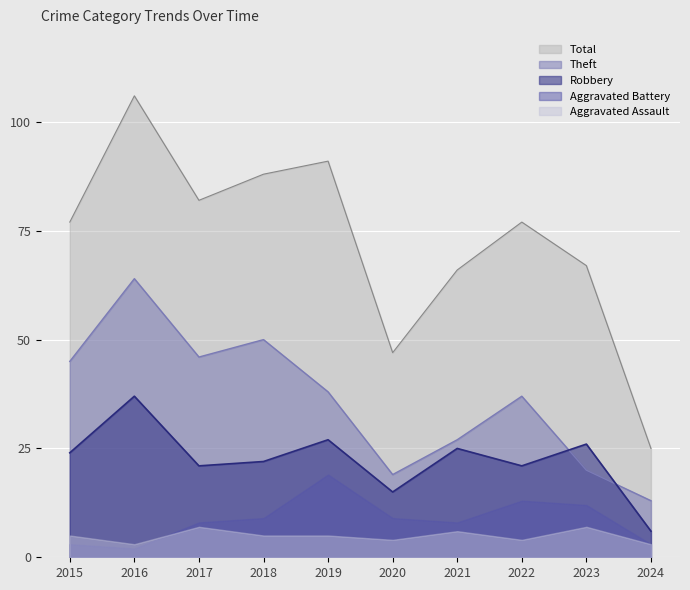

Which series has the largest range (max minus min)?

Total